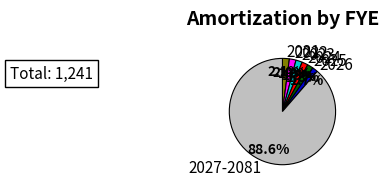

To the nearest percent, what is the combined percentage of 2021 and 2026?

4%